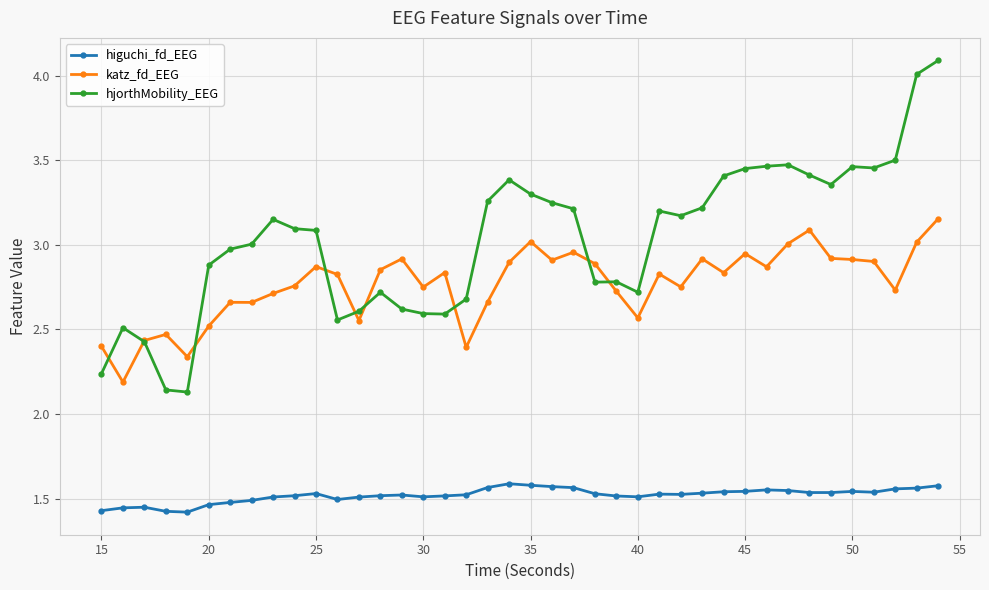

True or false: katz_fd_EEG has more than 0 interior local peaks.

True